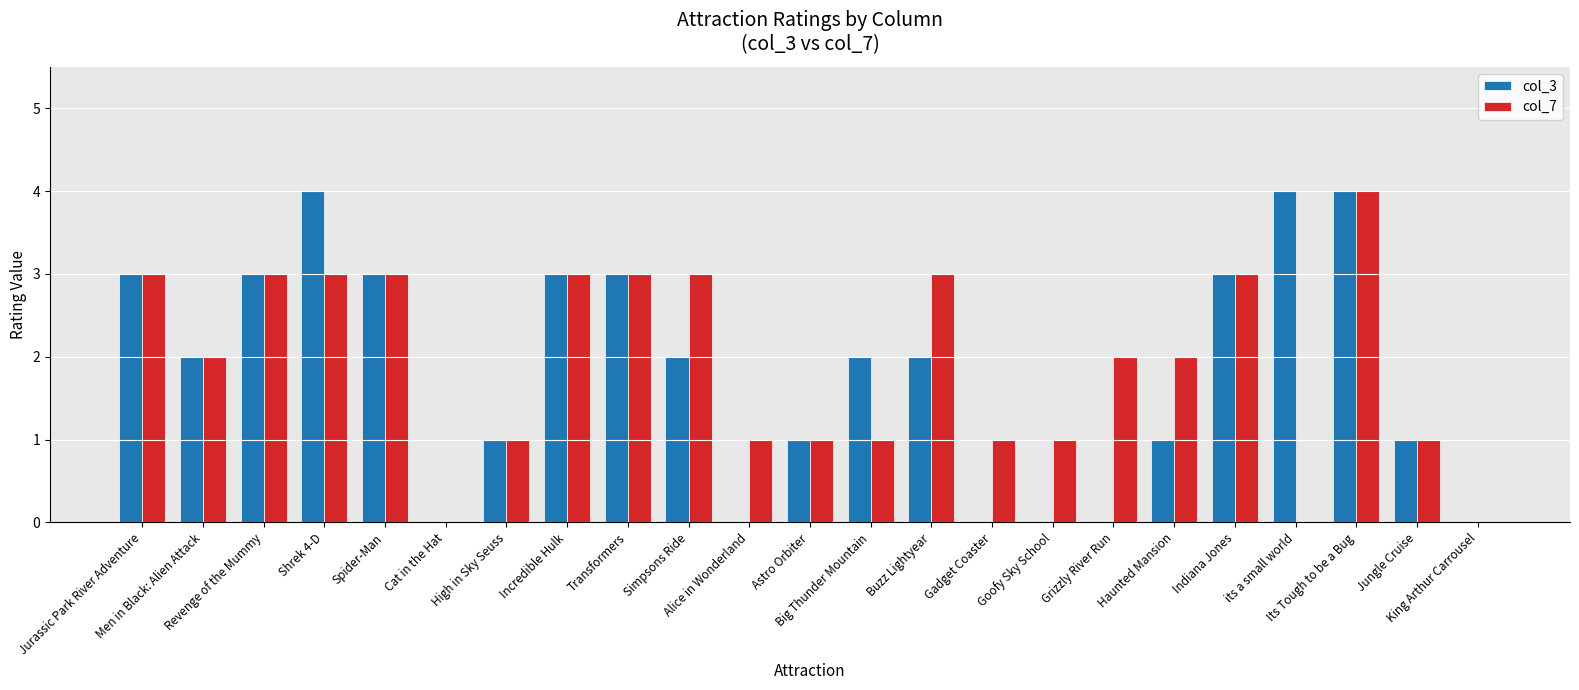

Is it true that col_7 equals 2 at Haunted Mansion?

True